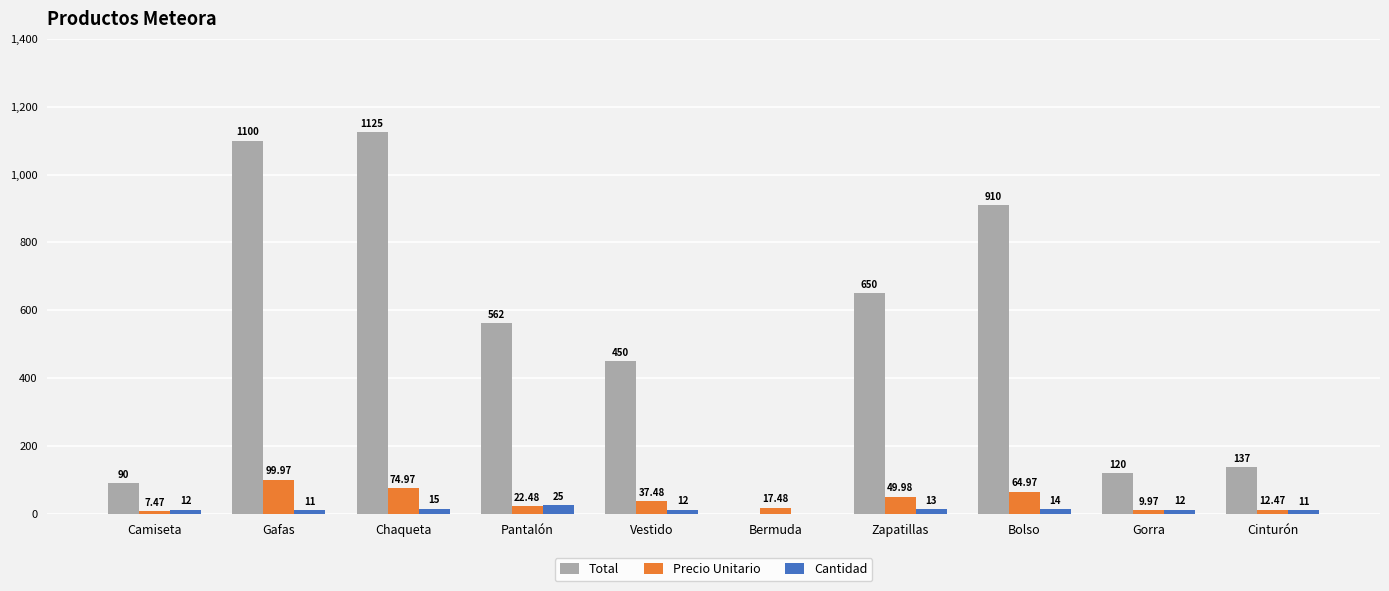

How many groups of bars are there?

10